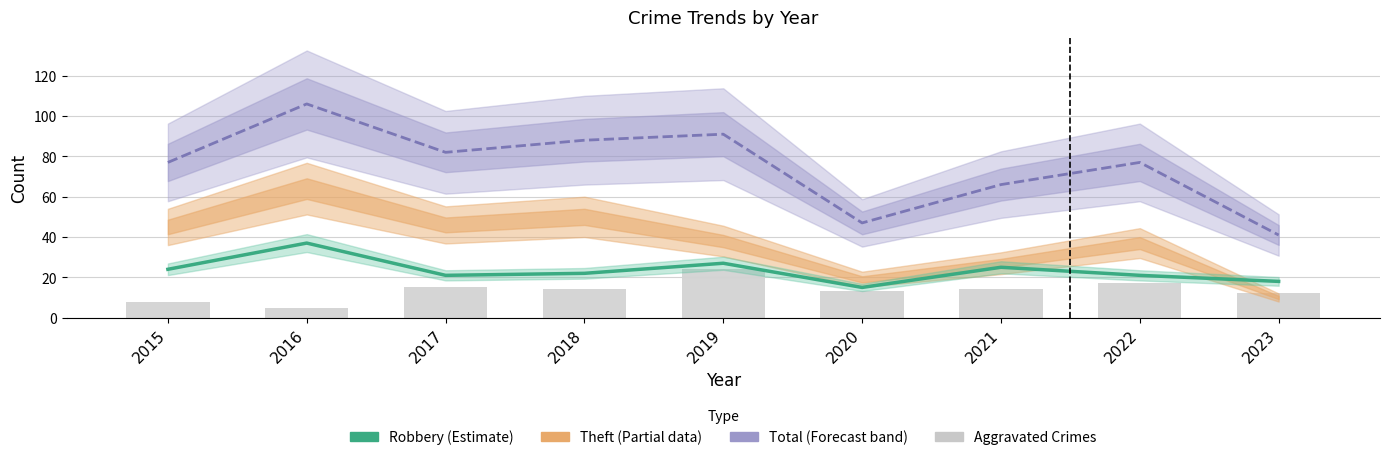

How many data points in Total are less than 77?

3